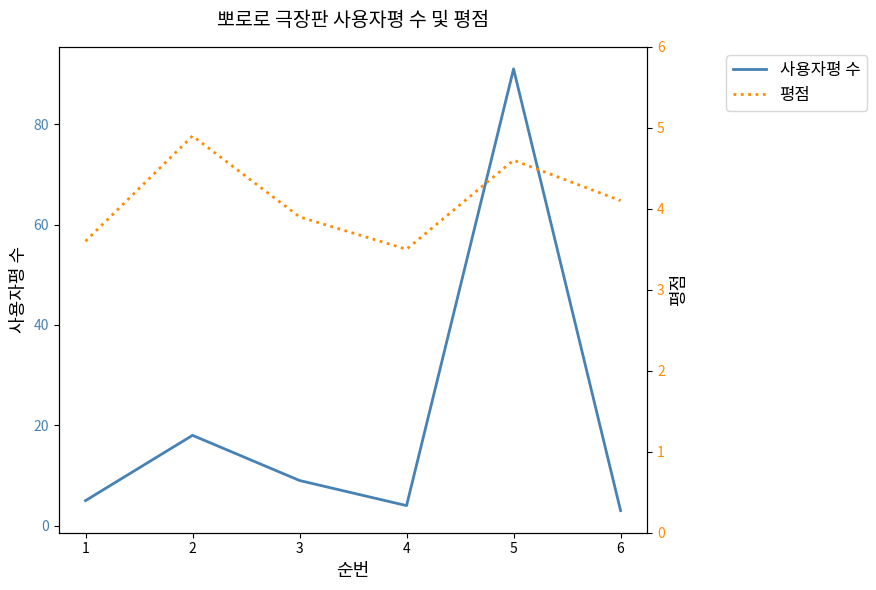

True or false: 사용자평 수 has a value of 1.0 at 6.

False